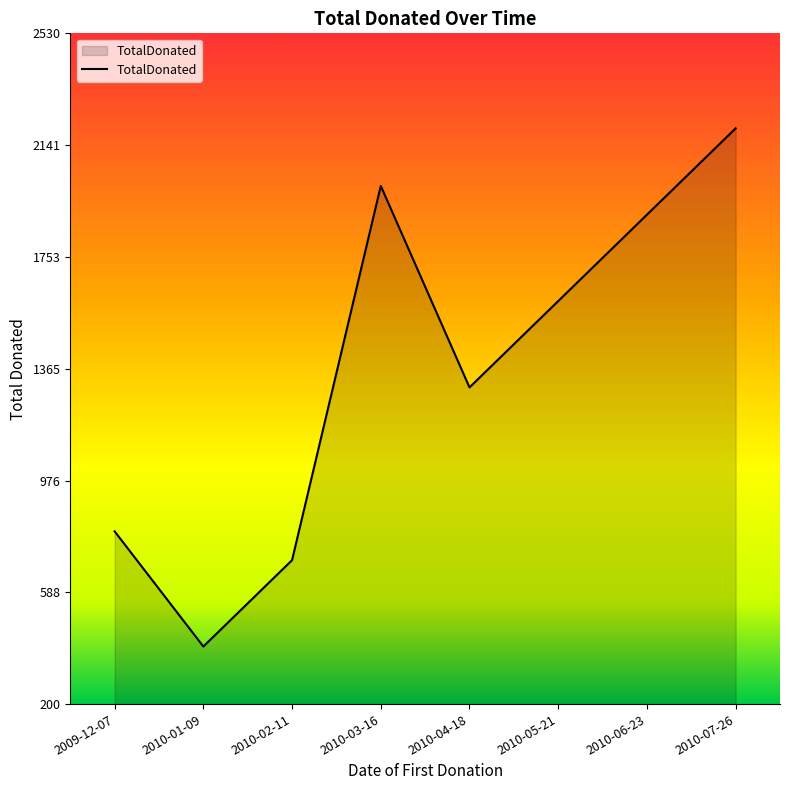

Where is the data nearest to the value 1300?

2010-04-18